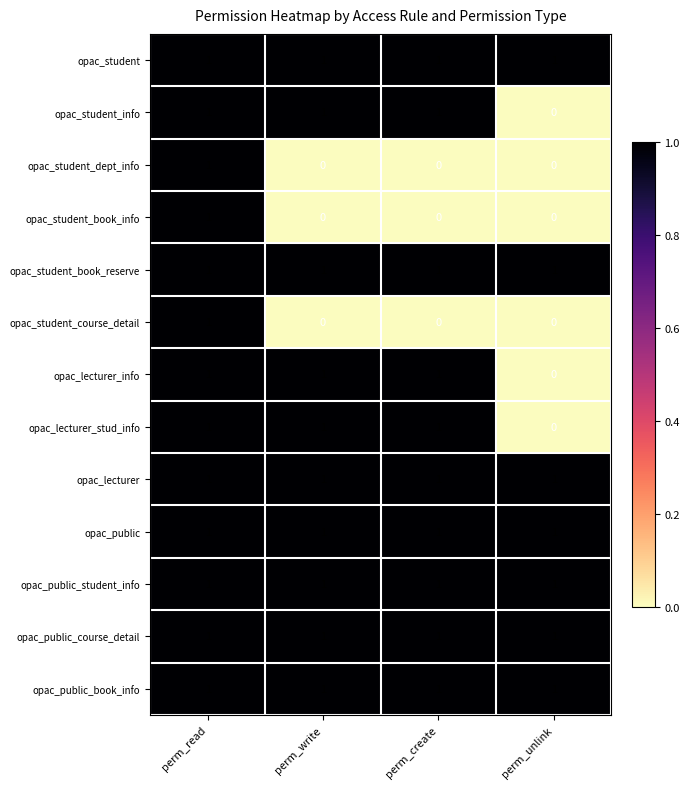

What is the total value across all series at perm_read?

13